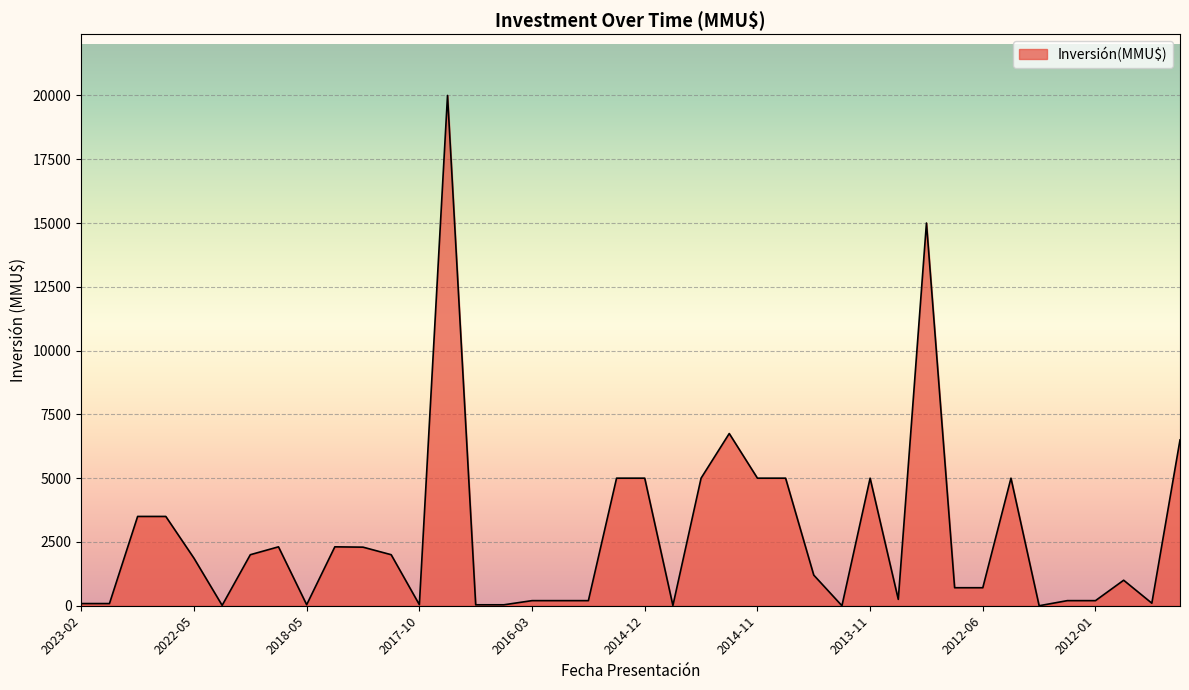

What is the difference between the maximum and minimum values?

20000